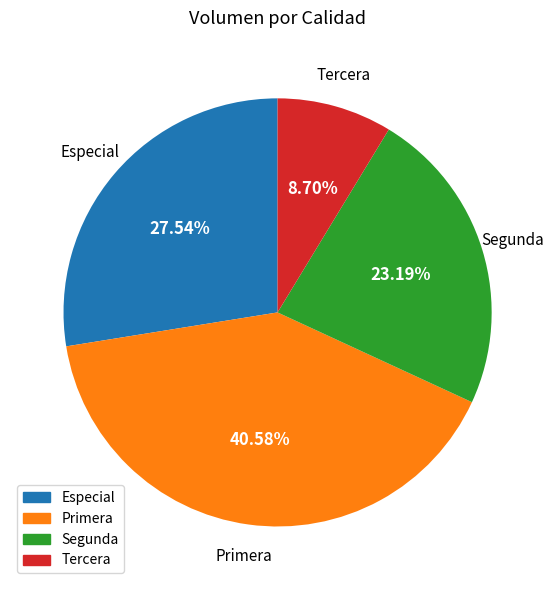

How much of the chart is everything except Especial?

72.5%